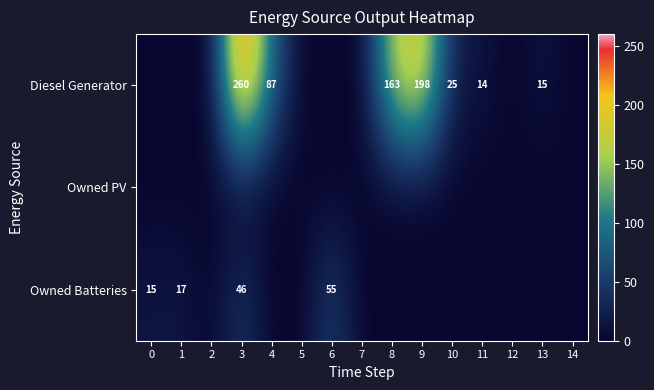

What is the sum of the Diesel Generator values at 8 and 3?

423.0